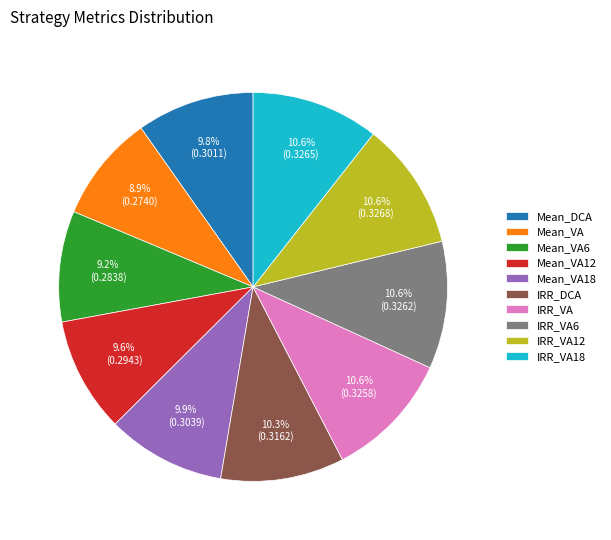

Count the number of slices in the pie.

10